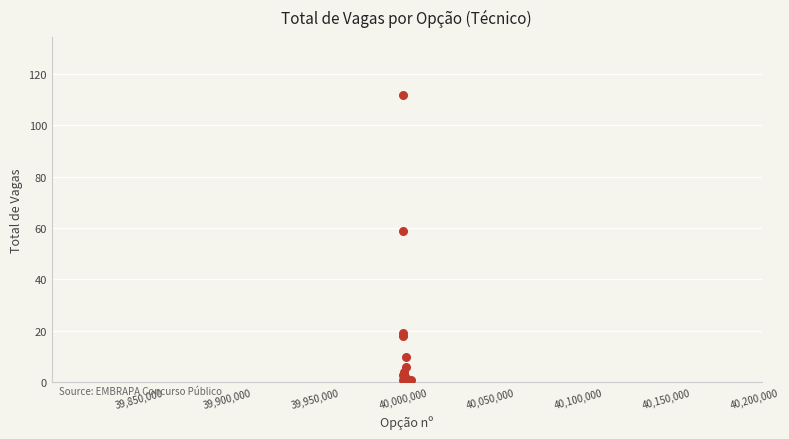

What Y value in the scatter plot is closest to 56?

59